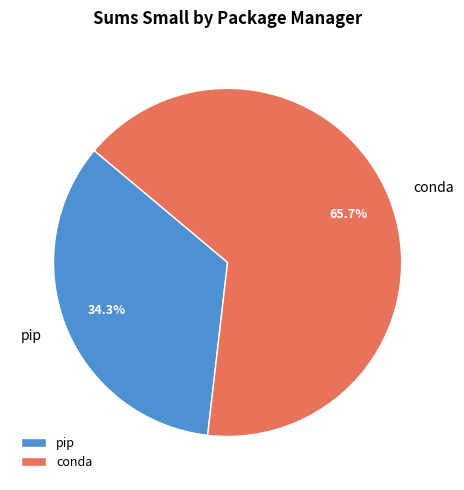

Does pip represent more than half of the total?

No